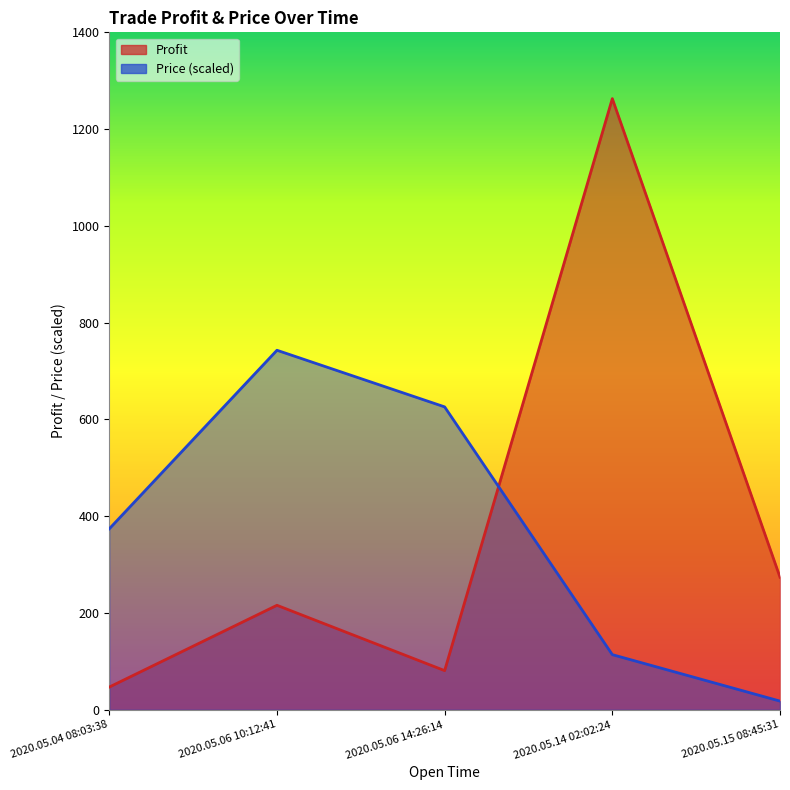

How many values in the Profit series are below 216?

2